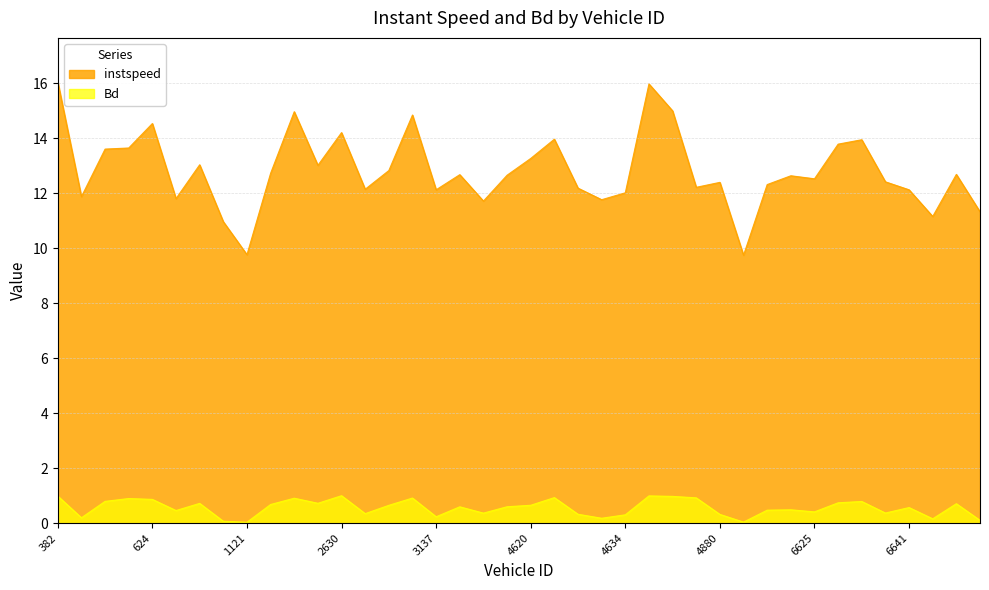

At which label does instspeed reach its peak?

382